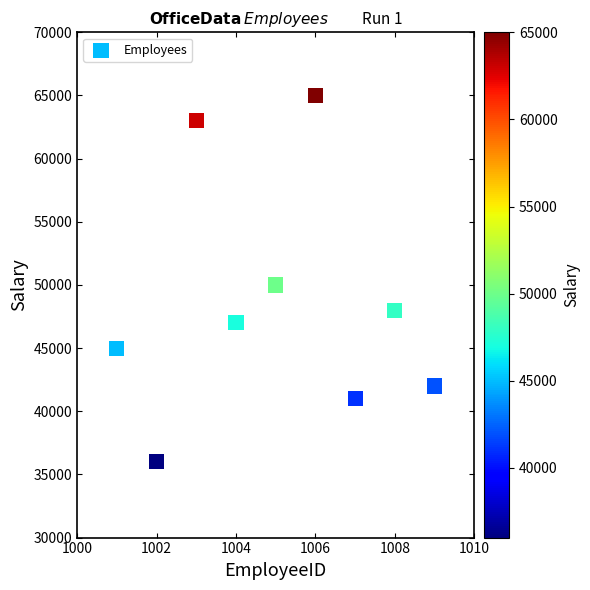

What is the range of Y values (max minus min)?

29000